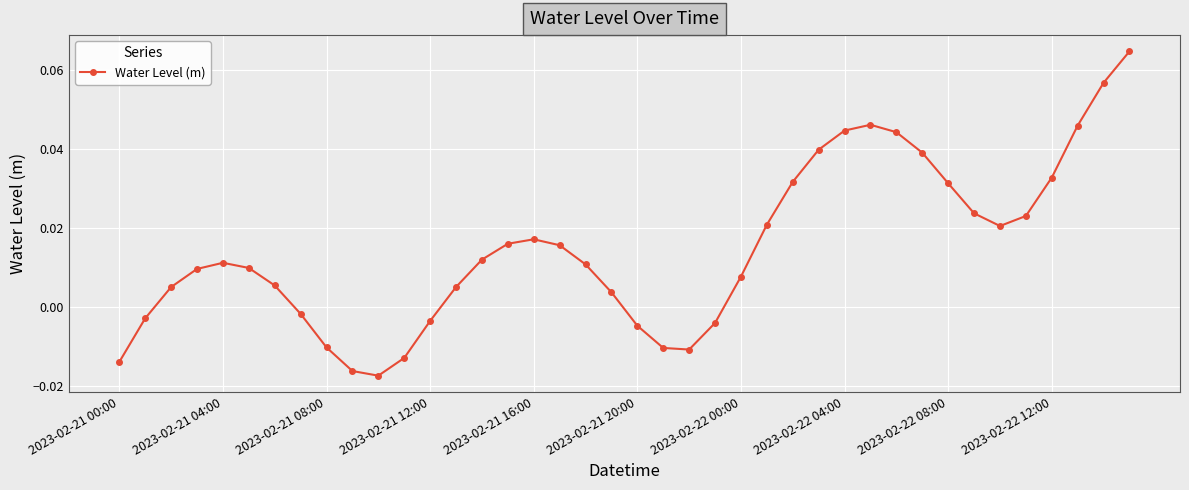

True or false: there are more than 0 points higher than both neighbors.

True